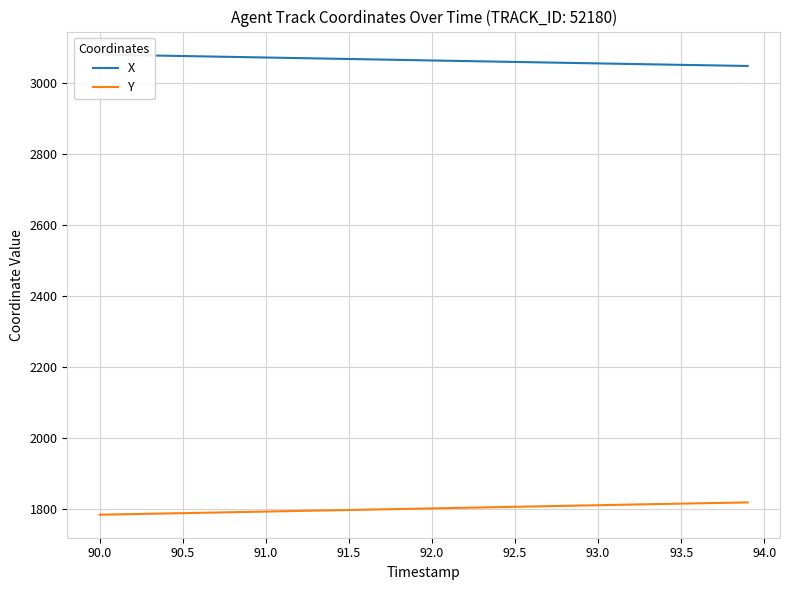

Reading right to left, list all the values displayed in this chart.

X: 3048.6	3049.3	3050.1	3050.9	3051.7	3052.5	3053.3	3054.1	3054.9	3055.8	3056.6	3057.4	3058.2	3059.1	3059.9	3060.7	3061.6	3062.4	3063.2	3064.1	3064.9	3065.7	3066.5	3067.4	3068.2	3069.0	3069.9	3070.7	3071.5	3072.4	3073.2	3074.0	3074.9	3075.7	3076.6	3077.4	3078.2	3079.0	3079.9	3080.7
Y: 1818.8	1817.9	1817.1	1816.2	1815.4	1814.5	1813.6	1812.7	1811.8	1810.9	1810.0	1809.1	1808.2	1807.3	1806.4	1805.5	1804.6	1803.7	1802.8	1802.0	1801.1	1800.2	1799.3	1798.4	1797.5	1796.6	1795.7	1794.8	1793.9	1793.0	1792.1	1791.2	1790.3	1789.5	1788.6	1787.7	1786.8	1785.9	1785.0	1784.1